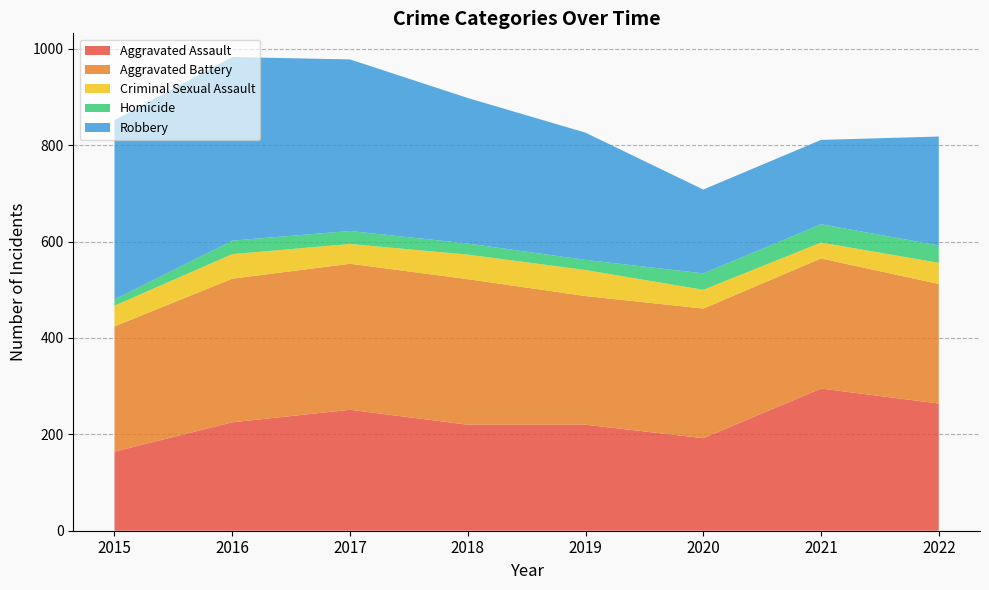

Reading right to left, what are all the values shown in this chart?

Aggravated Assault: 2022=264	2021=295	2020=192	2019=220	2018=220	2017=251	2016=225	2015=164
Aggravated Battery: 2022=248	2021=270	2020=269	2019=267	2018=302	2017=303	2016=298	2015=260
Criminal Sexual Assault: 2022=44	2021=33	2020=39	2019=54	2018=51	2017=41	2016=51	2015=43
Homicide: 2022=36	2021=38	2020=34	2019=21	2018=23	2017=27	2016=28	2015=13
Robbery: 2022=226	2021=175	2020=174	2019=264	2018=302	2017=356	2016=381	2015=372